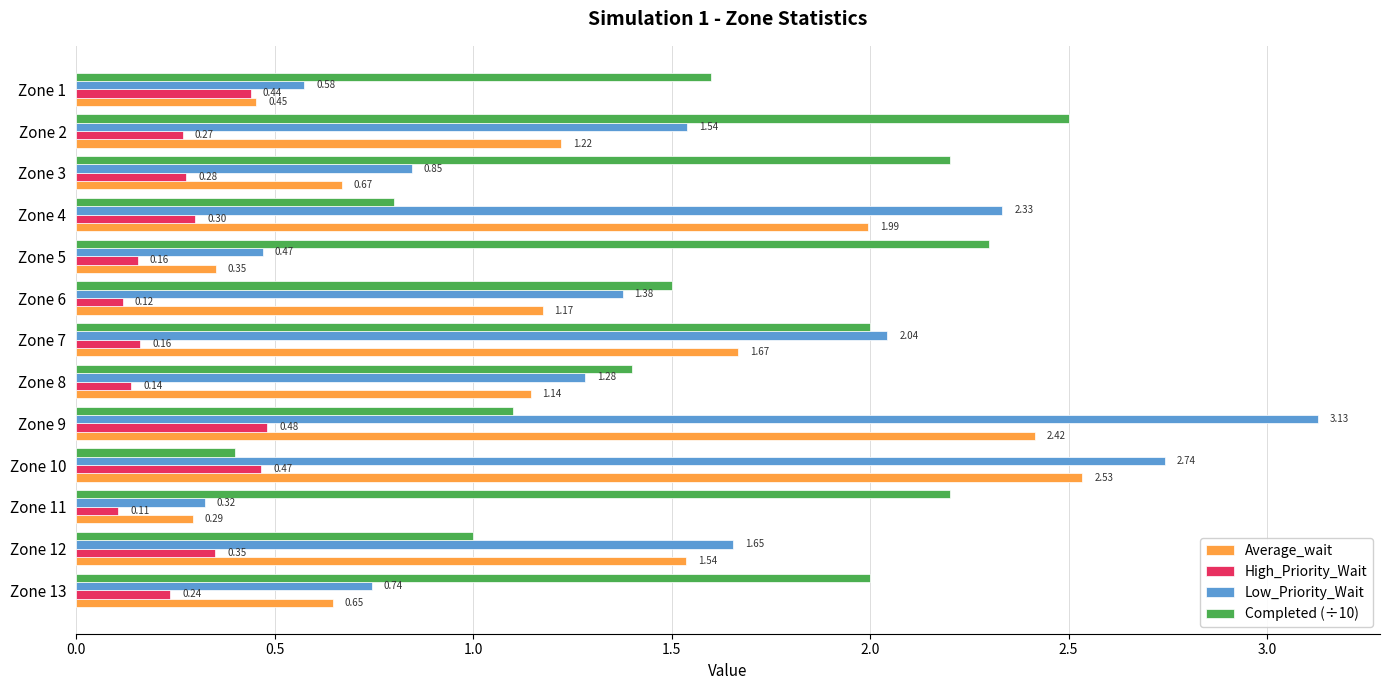

At which category is the sum across all series the highest?

Zone 9